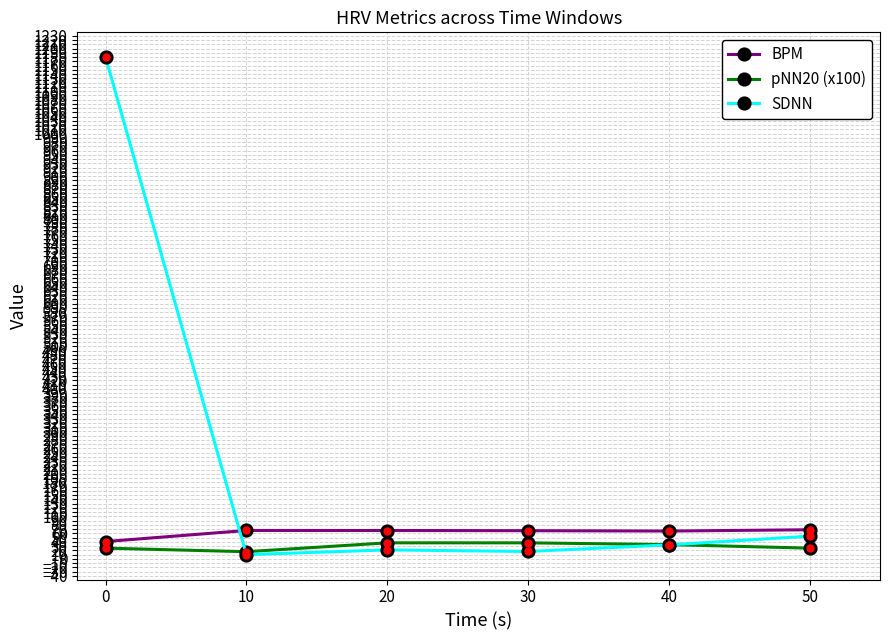

The SDNN series shows 593.5 at 0. True or false?

False